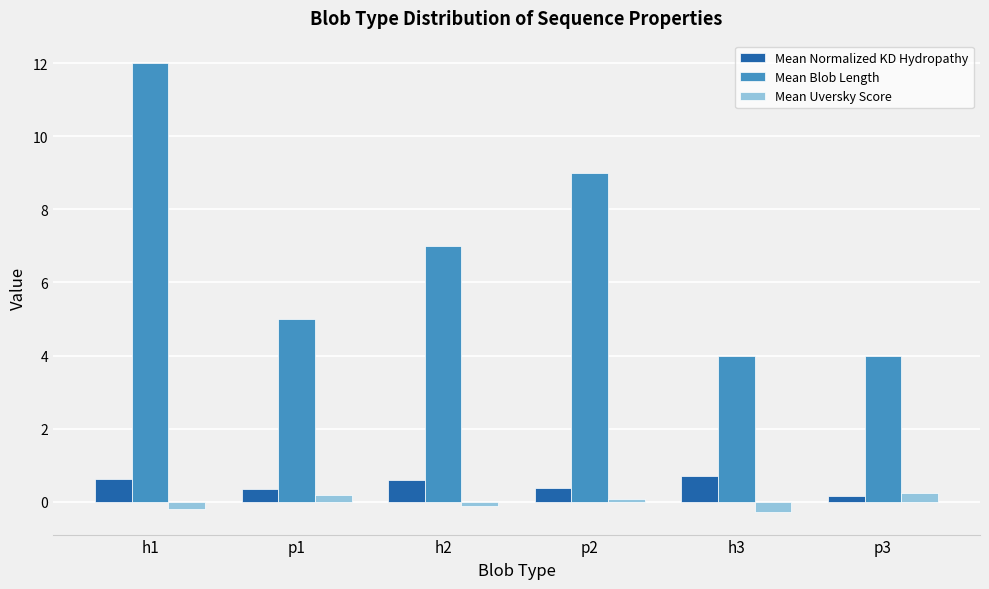

At how many categories does at least one series exceed 3?

6